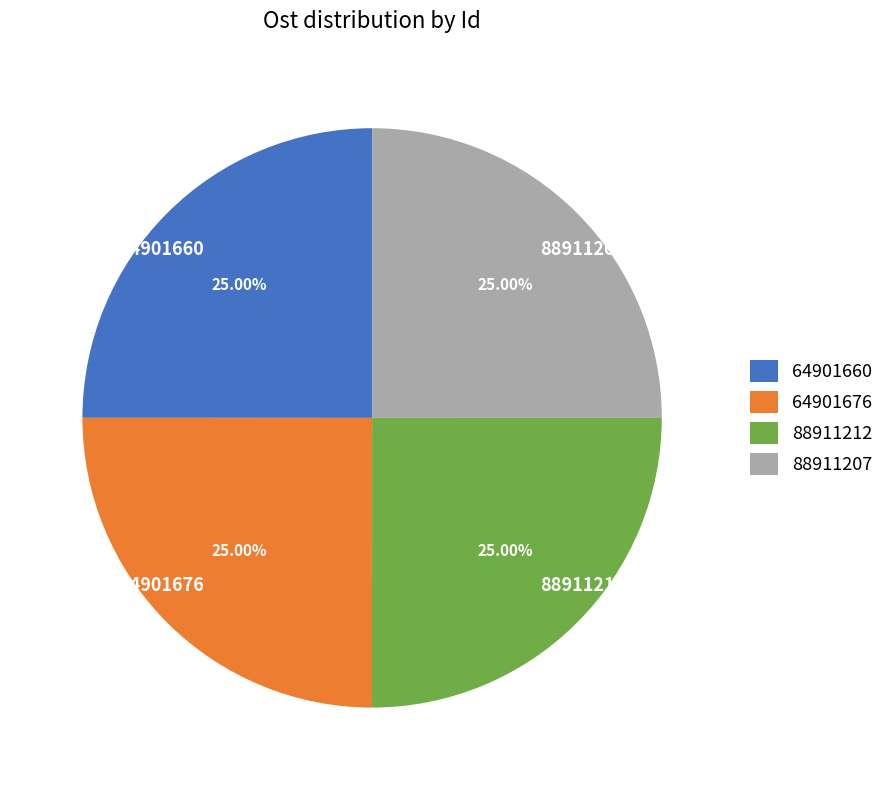

To the nearest percent, what is the combined percentage of 88911212 and 88911207?

50%